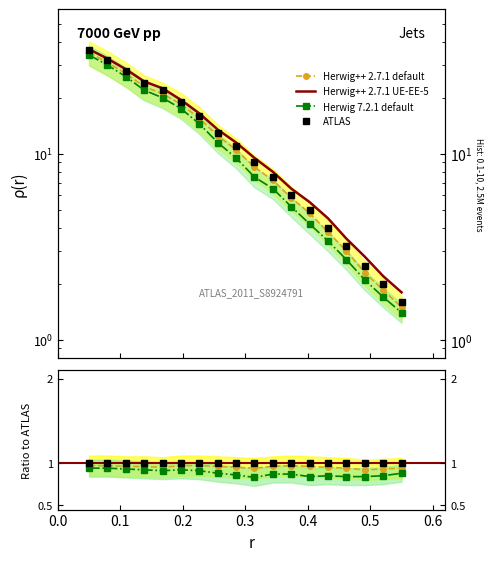

How many lines are shown in the chart?

4